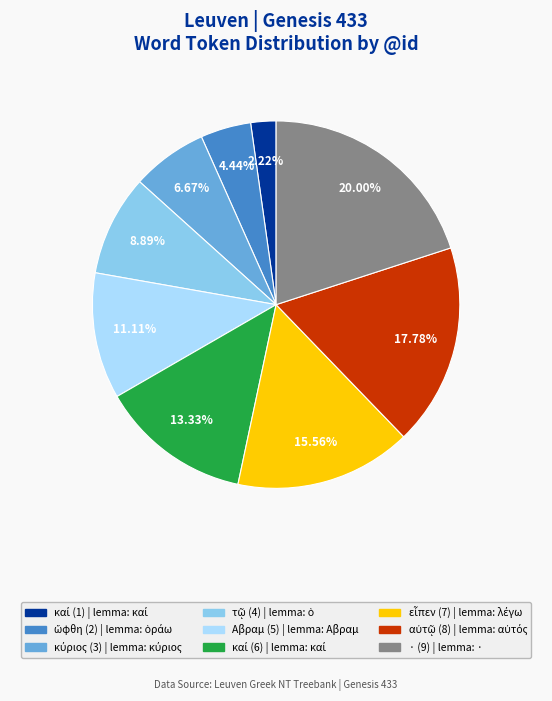

What is the largest slice in the pie chart?

· (9)